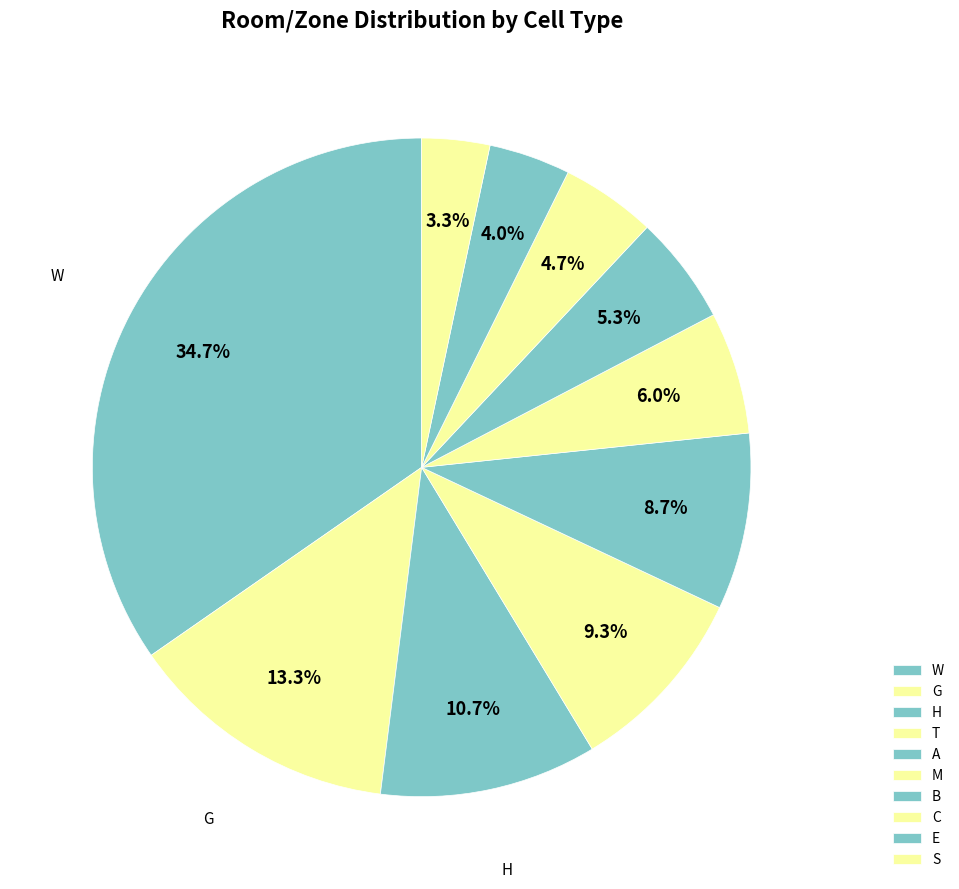

Is G the majority of the pie?

No